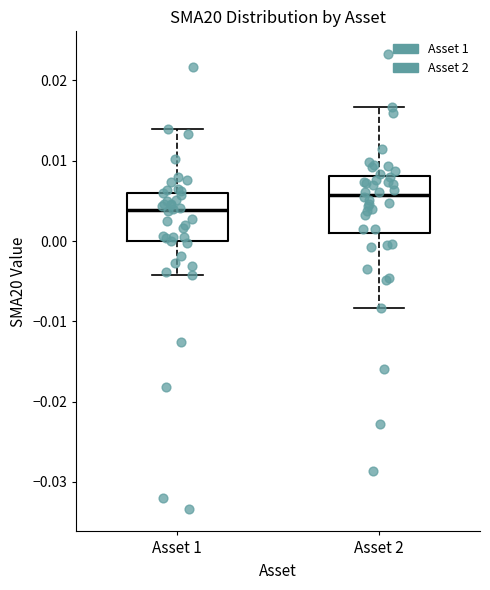

Where is the upper edge of the box for Asset 2 on the y-axis? The values are not printed on the chart, so give them approximately, as read against the axis.

0.008